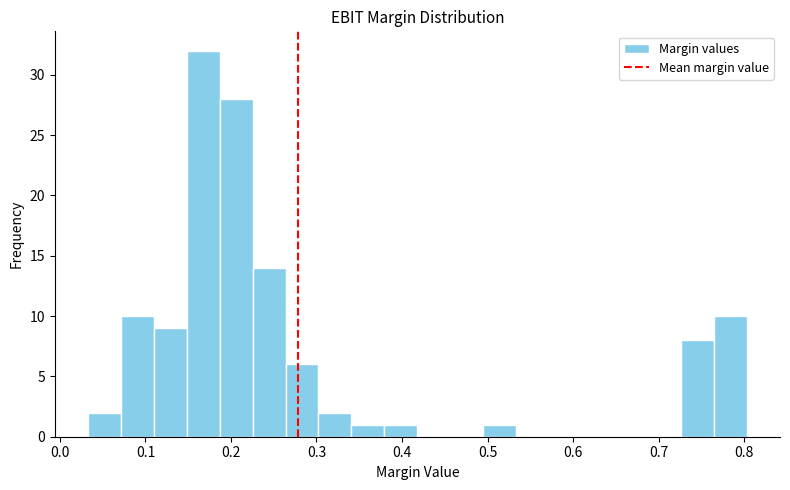

Read against the x-axis, roughly where is the centre of the tallest bar?

0.17